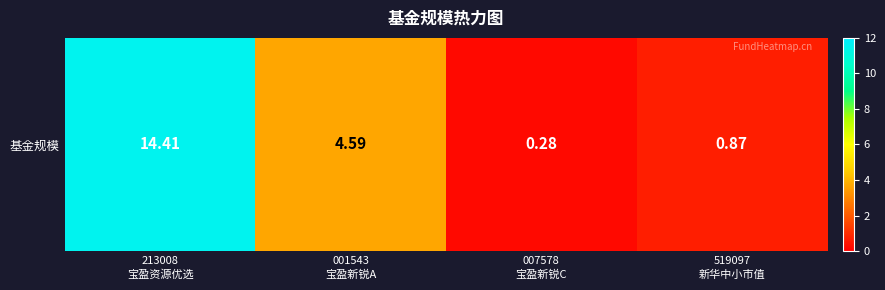

What is the change in value from 001543
宝盈新锐A to 007578
宝盈新锐C?

-4.3